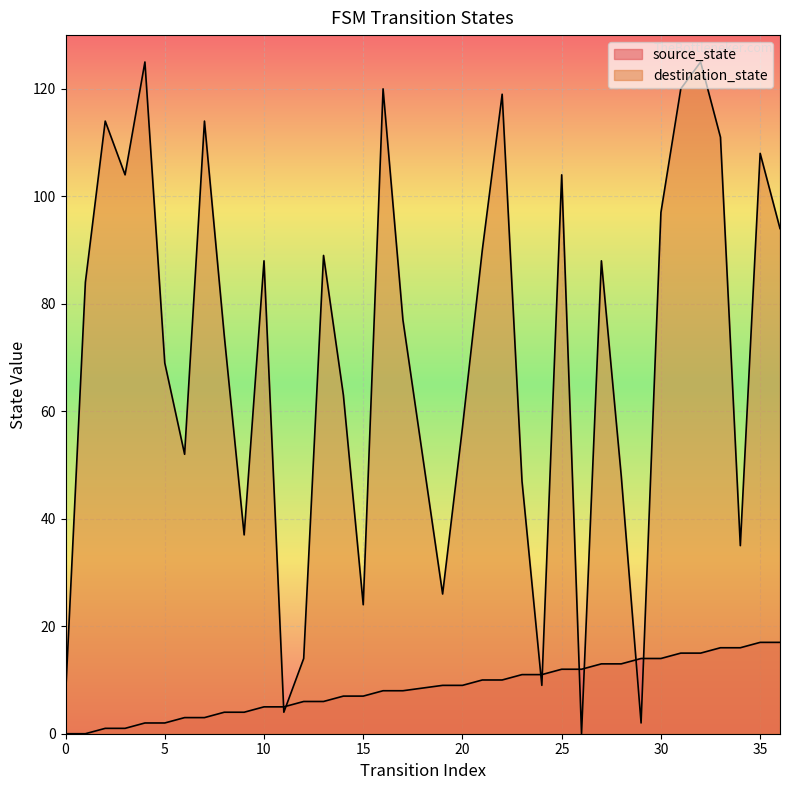

What is the sum of the source_state values at 21 and 29?

24